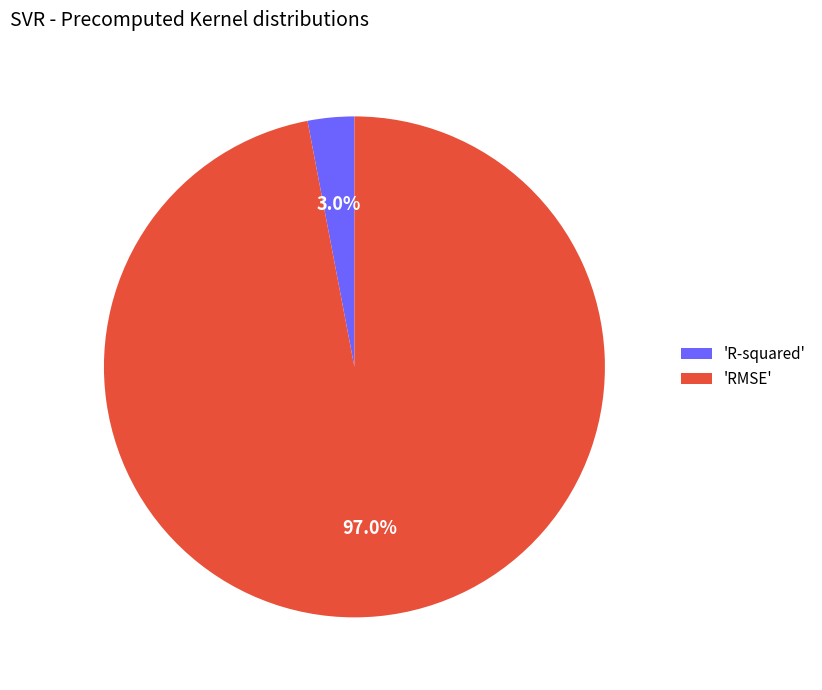

What is the total percentage of 'R-squared' and 'RMSE'?

100.0%